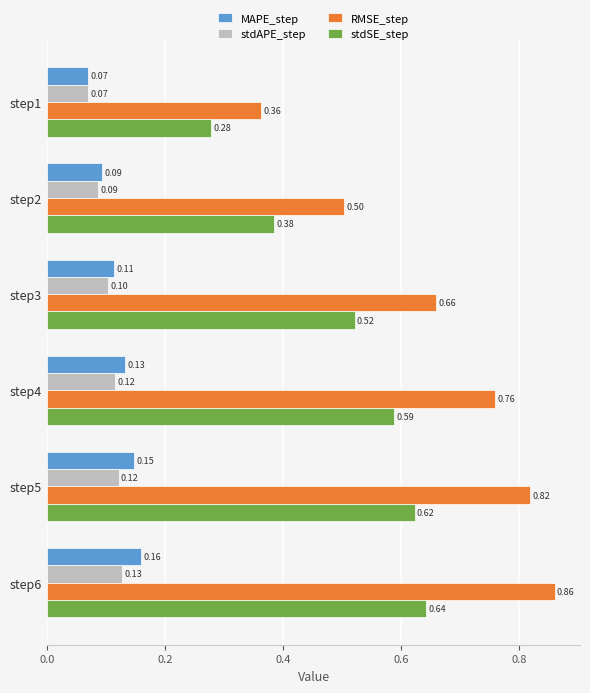

Rank the series by their maximum value, from lowest to highest.

stdAPE_step, MAPE_step, stdSE_step, RMSE_step